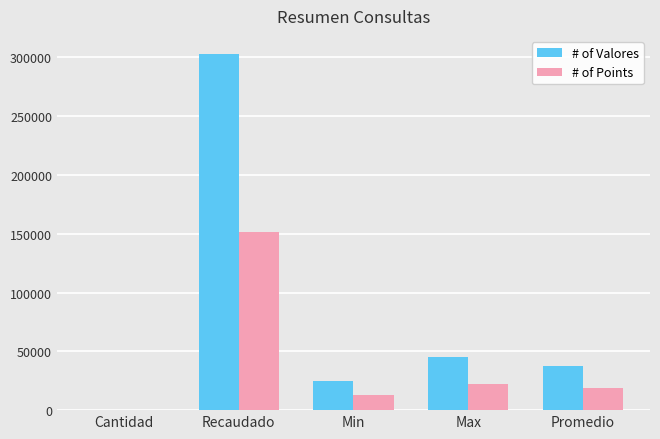

What is the highest value of the # of Points series?

151500